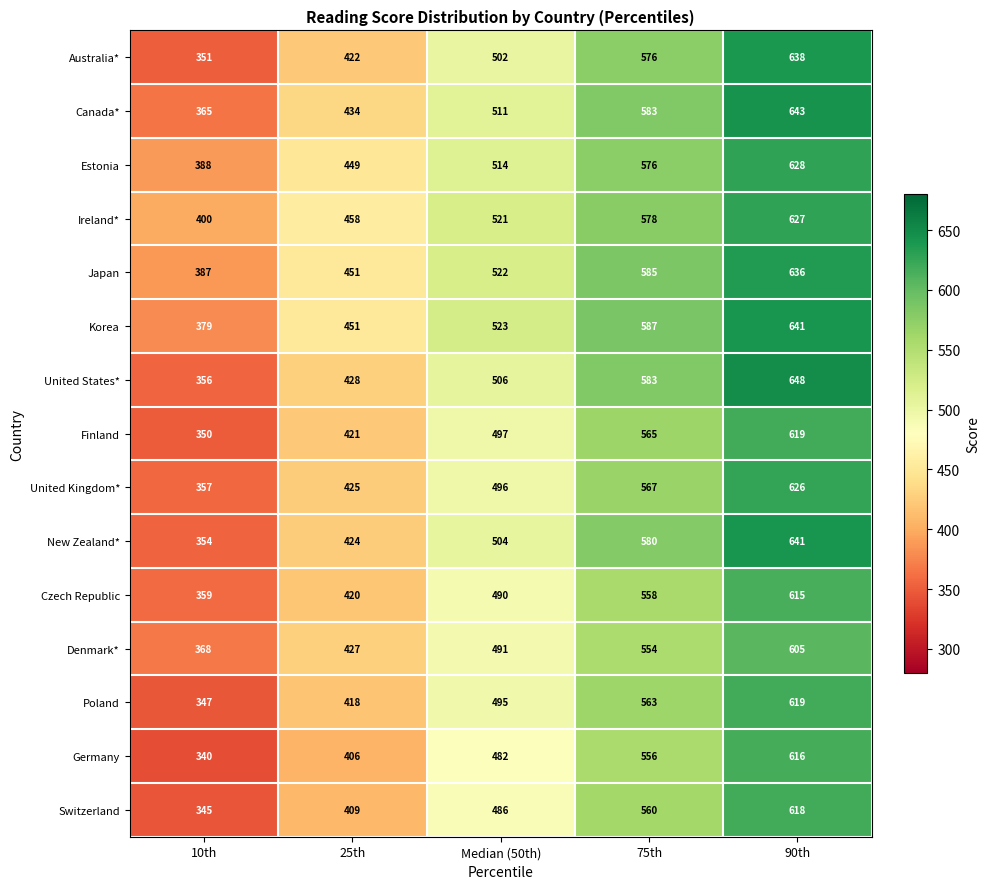

How many distinct data groups are displayed?

15